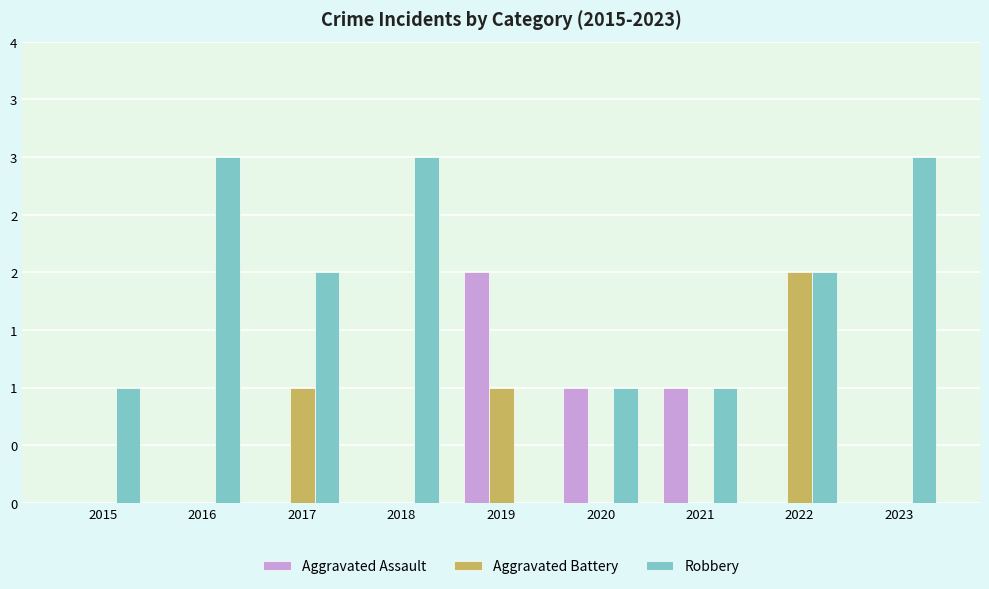

What are all the series names shown in the legend?

Aggravated Assault, Aggravated Battery, Robbery